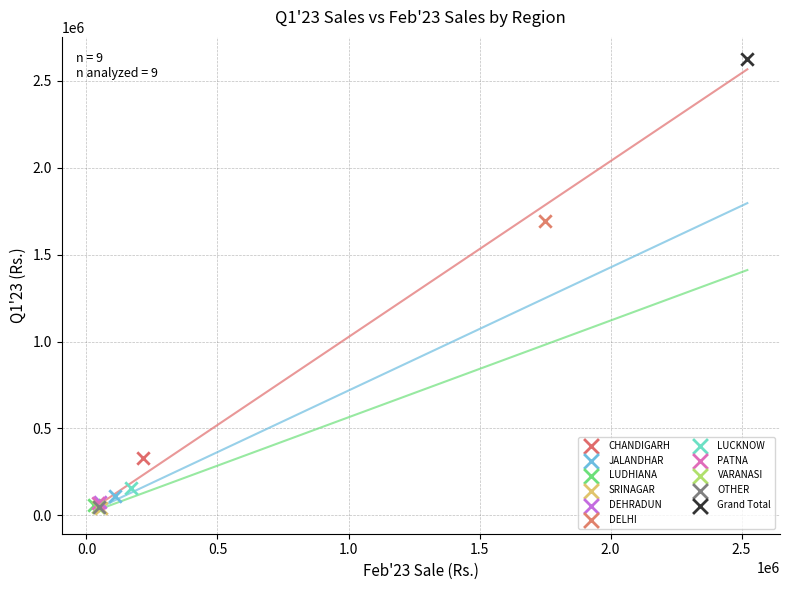

What are all the series names shown in the legend?

CHANDIGARH, JALANDHAR, LUDHIANA, SRINAGAR, DEHRADUN, DELHI, LUCKNOW, PATNA, VARANASI, OTHER, Grand Total